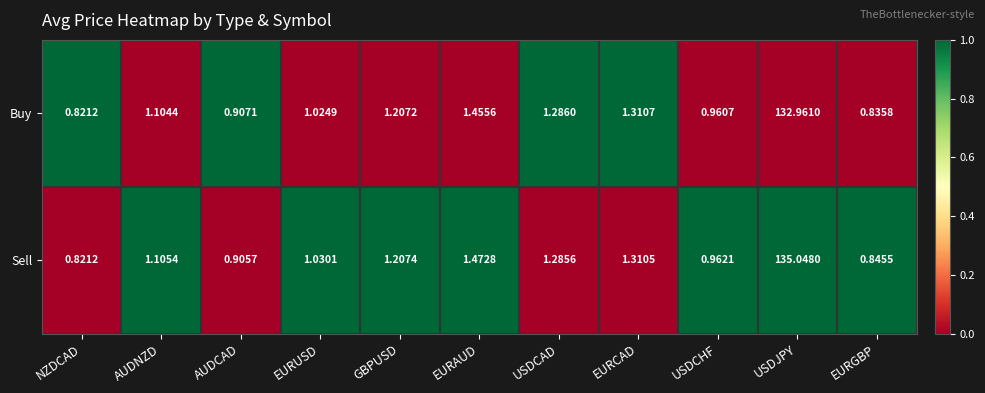

Which series has the widest spread of values?

Sell